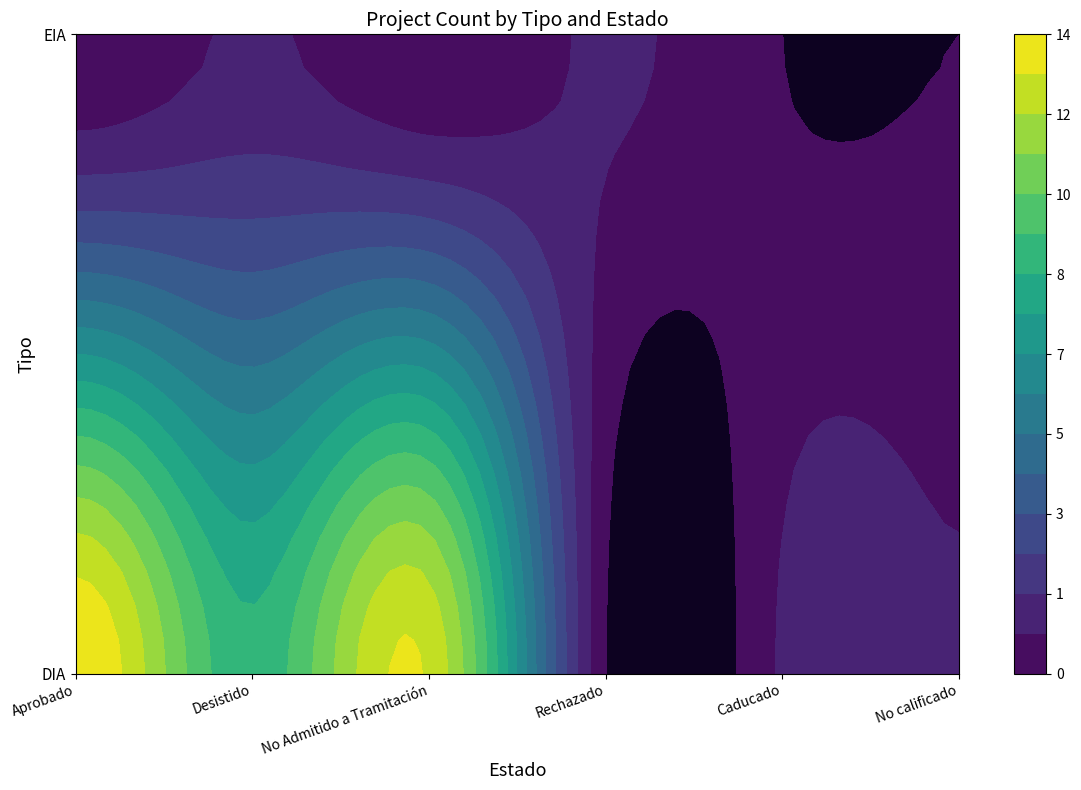

Between DIA and EIA, which series saw the biggest shift?

Aprobado